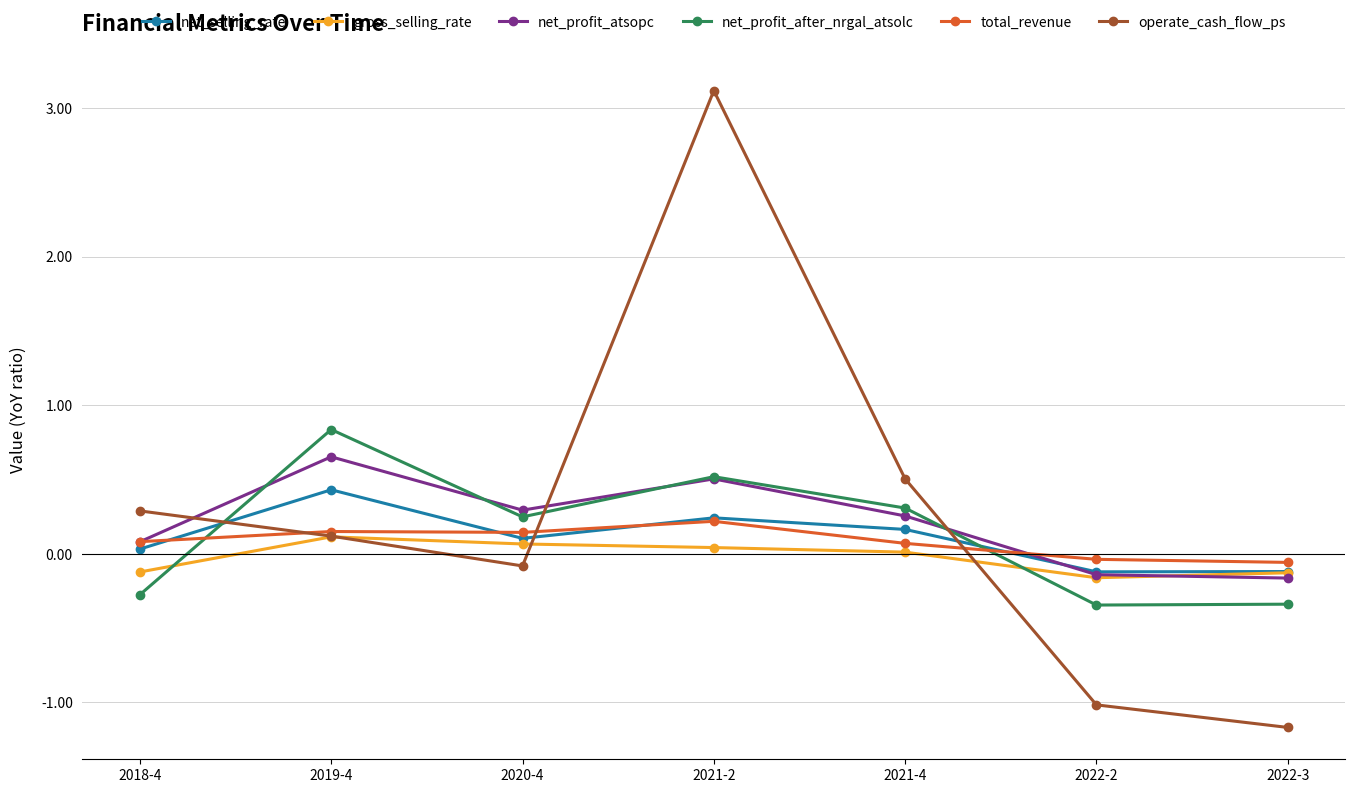

Which series has the widest spread of values?

operate_cash_flow_ps